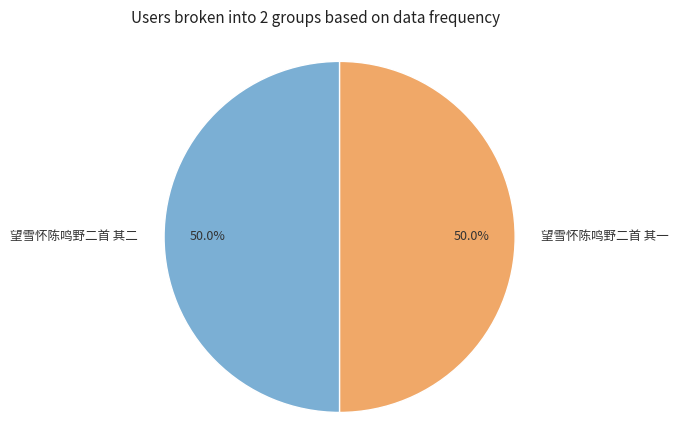

Do 望雪怀陈鸣野二首 其一 and 望雪怀陈鸣野二首 其二 together represent more than half of the pie?

Yes